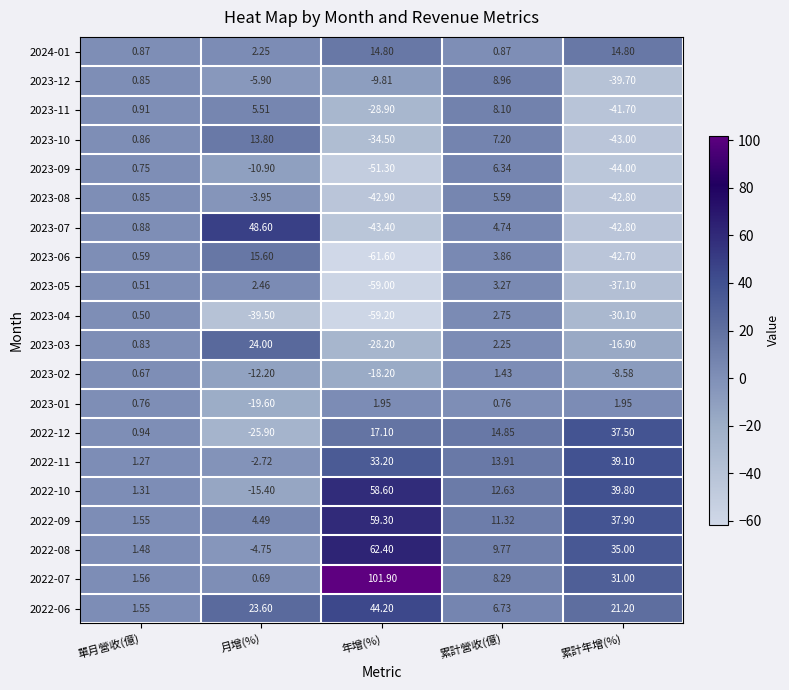

At which label is 2022-09 closest to 30?

累計年增(%)